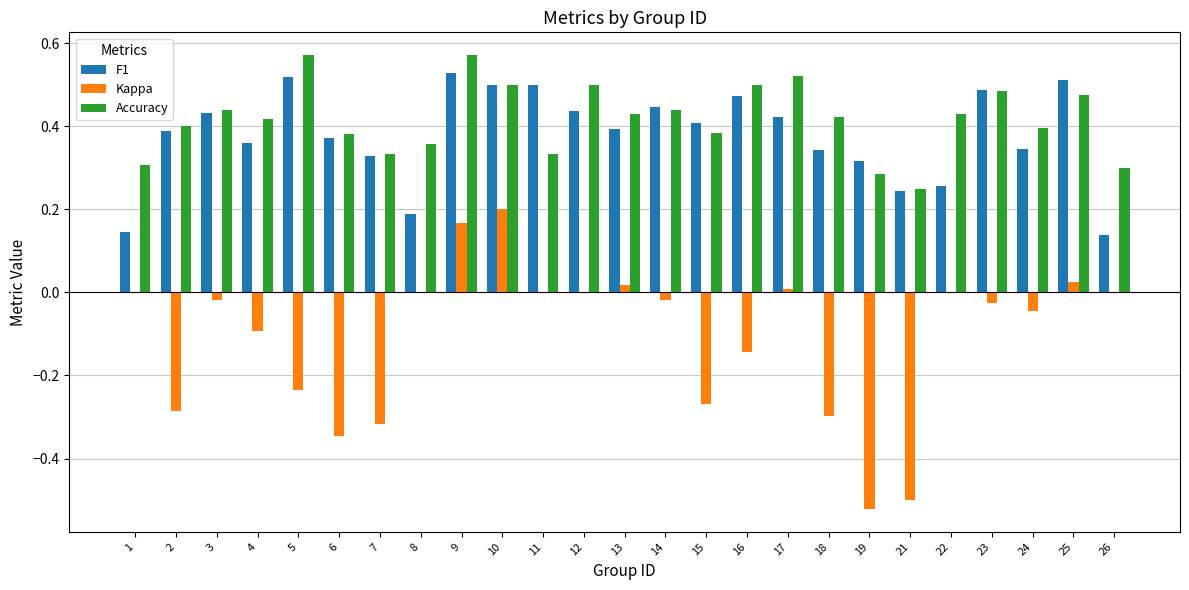

True or false: F1 has a value of 0.5 at 9.

True